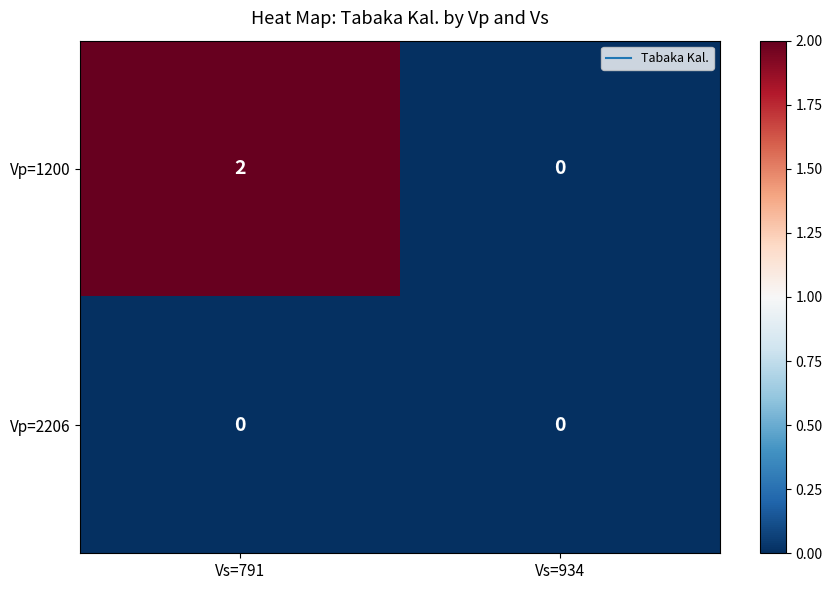

Which series has the largest total across all categories?

Vp=1200